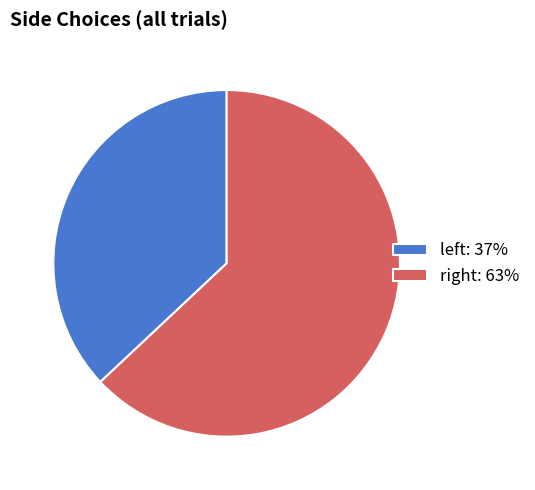

What is the smallest slice in the pie chart?

left